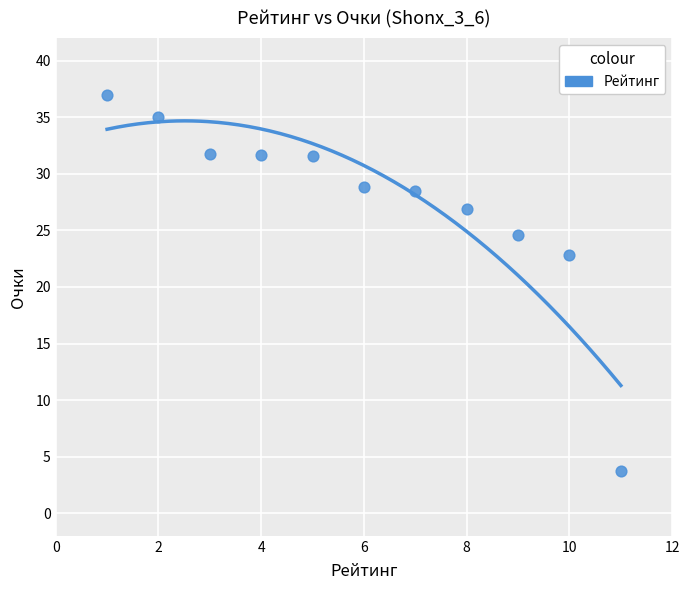

What Y value in the scatter plot is closest to 20?

22.9